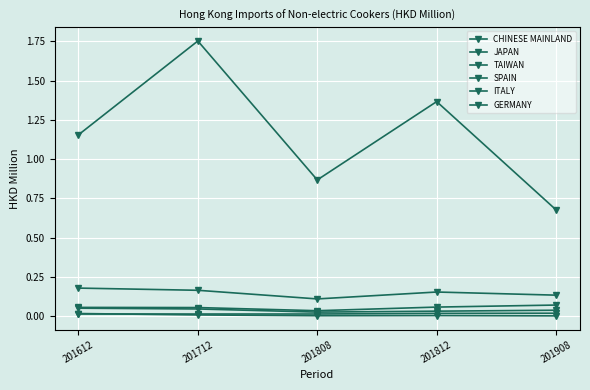

Reading left to right, transcribe all the data shown in this chart.

CHINESE MAINLAND: 201612=1.2	201712=1.8	201808=0.9	201812=1.4	201908=0.7
JAPAN: 201612=0.2	201712=0.2	201808=0.1	201812=0.2	201908=0.1
TAIWAN: 201612=0.1	201712=0.1	201808=0.0	201812=0.1	201908=0.1
SPAIN: 201612=0.1	201712=0.0	201808=0.0	201812=0.0	201908=0.0
ITALY: 201612=0.0	201712=0.0	201808=0.0	201812=0.0	201908=0.0
GERMANY: 201612=0.0	201712=0.0	201808=0.0	201812=0.0	201908=0.0